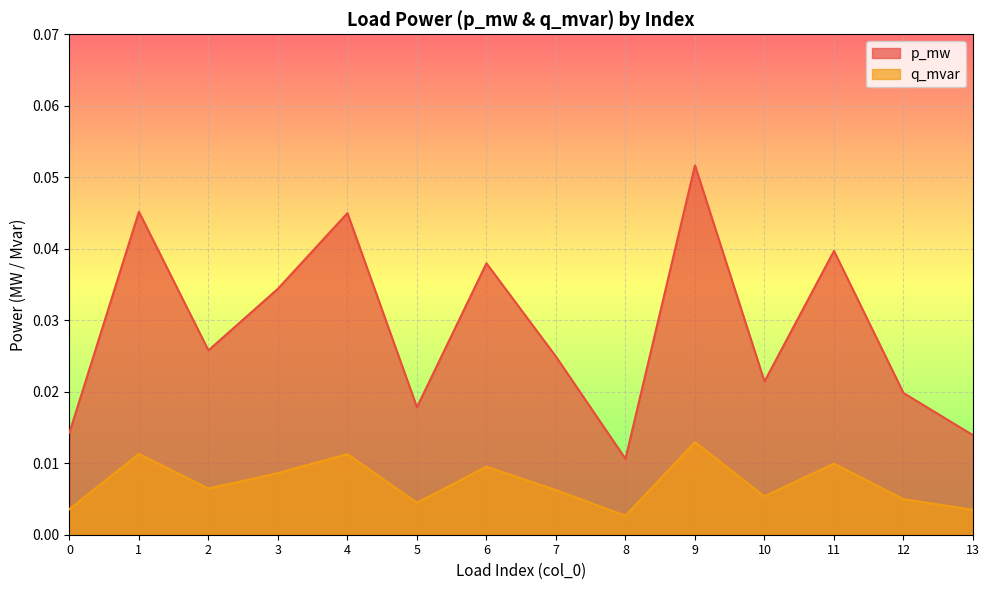

What are all the series names shown in the legend?

p_mw, q_mvar